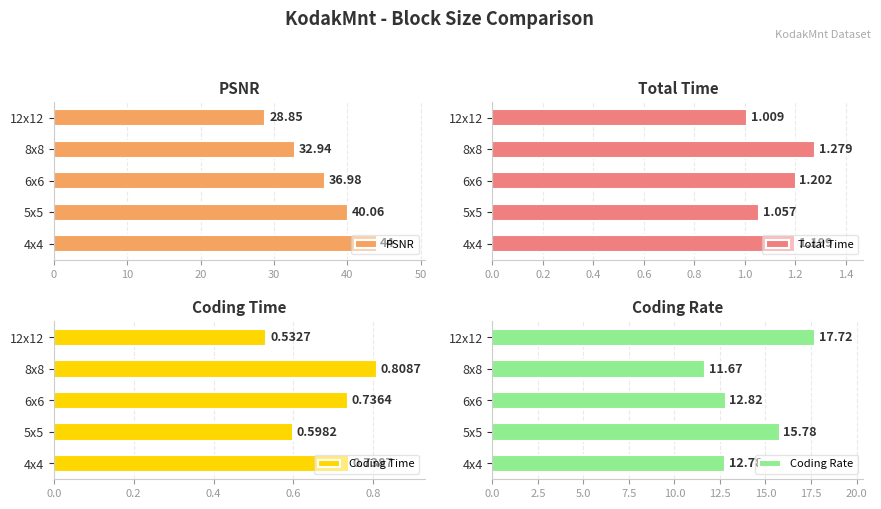

List the labels in order of PSNR value, largest first.

4x4, 5x5, 6x6, 8x8, 12x12